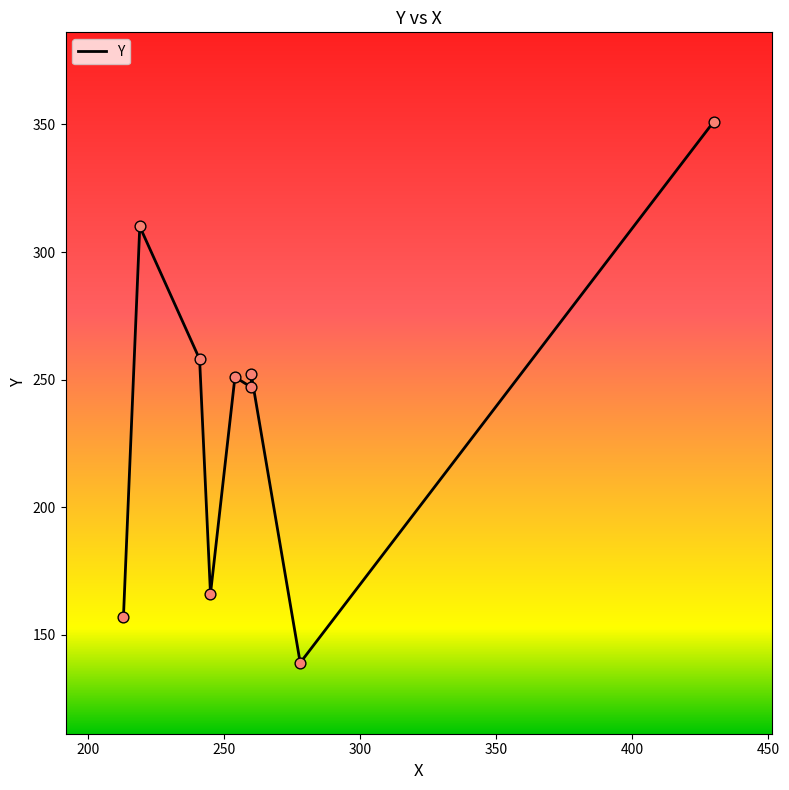

Which has a higher value, 213 or 219?

219